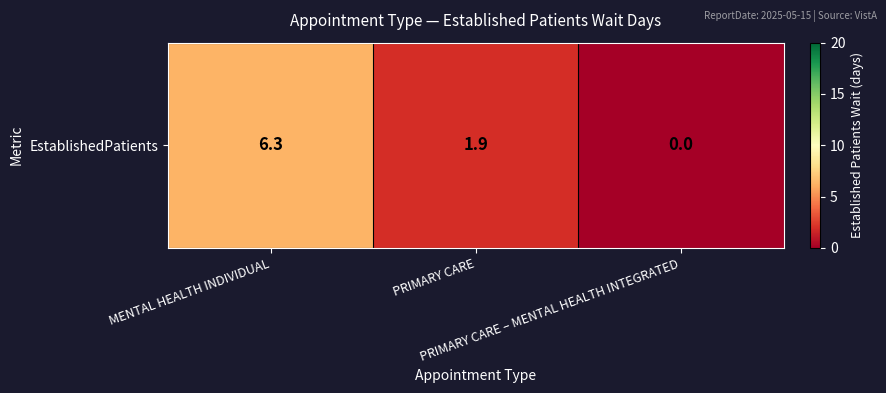

Reading left to right, extract all data points from this chart.

MENTAL HEALTH INDIVIDUAL=6.3	PRIMARY CARE=1.9	PRIMARY CARE – MENTAL HEALTH INTEGRATED=0.0